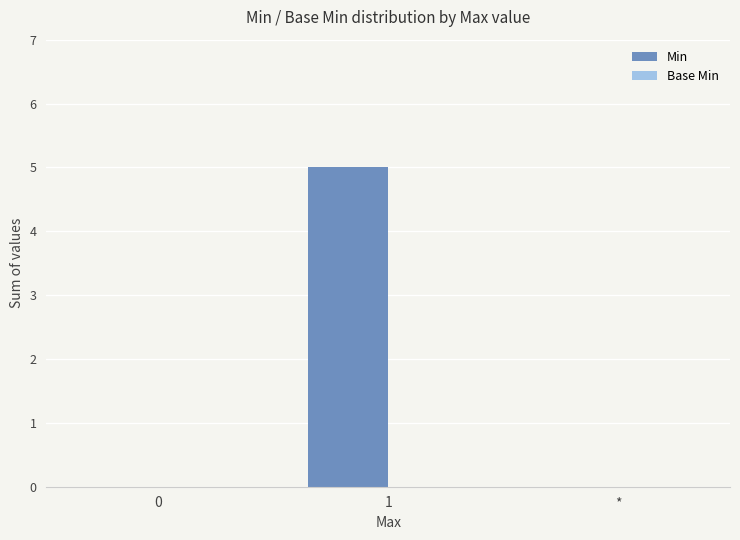

What is the greatest value displayed?

5